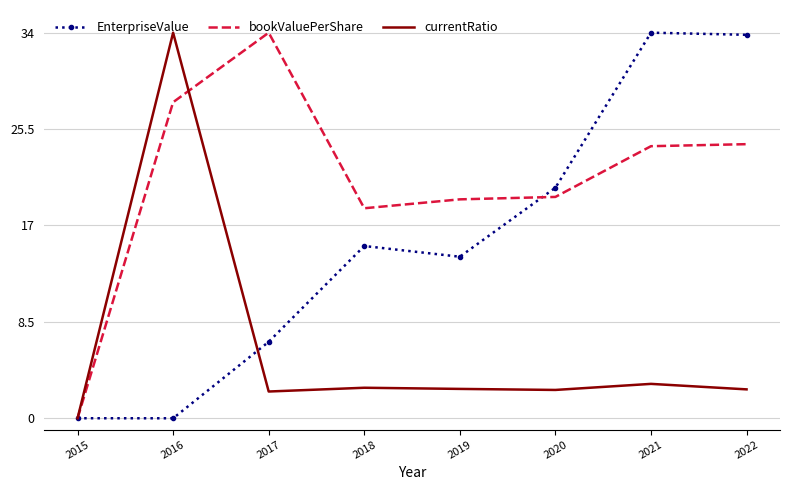

What is the sum of the EnterpriseValue values at 2016 and 2022?

33.8